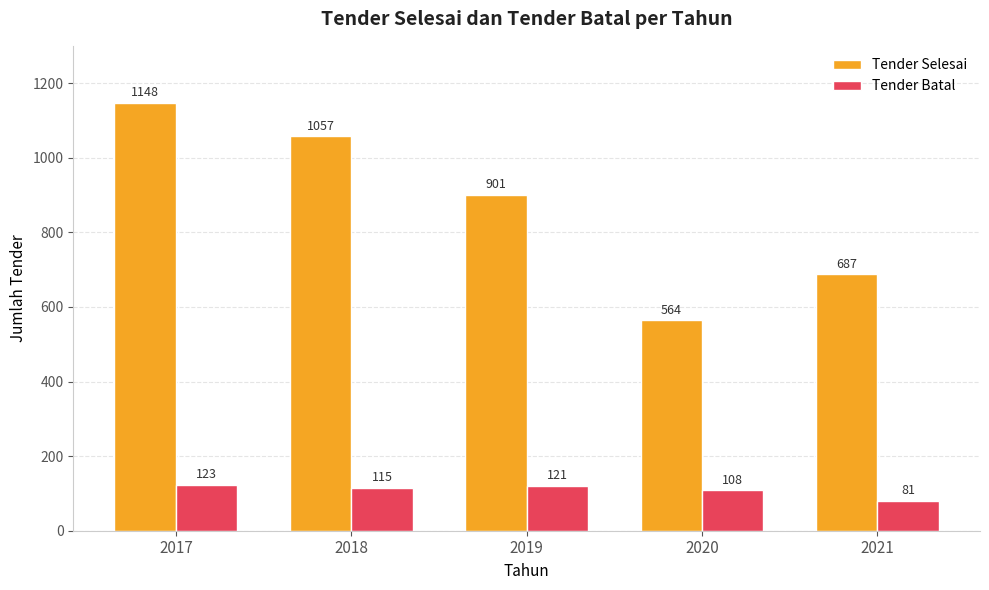

Which category has the highest value in the Tender Batal series?

2017